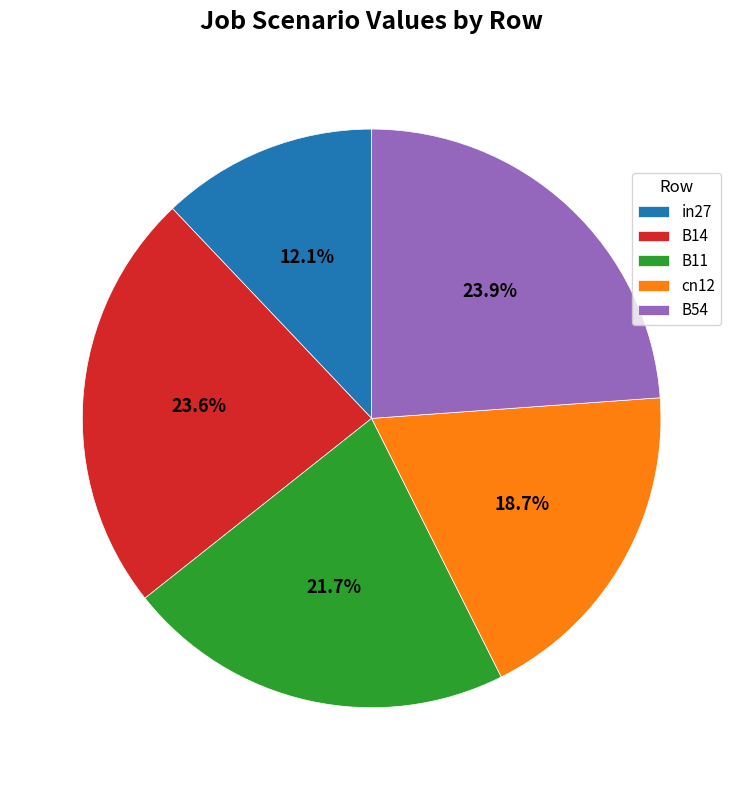

The B14 slice represents 11% of the pie. True or false?

False